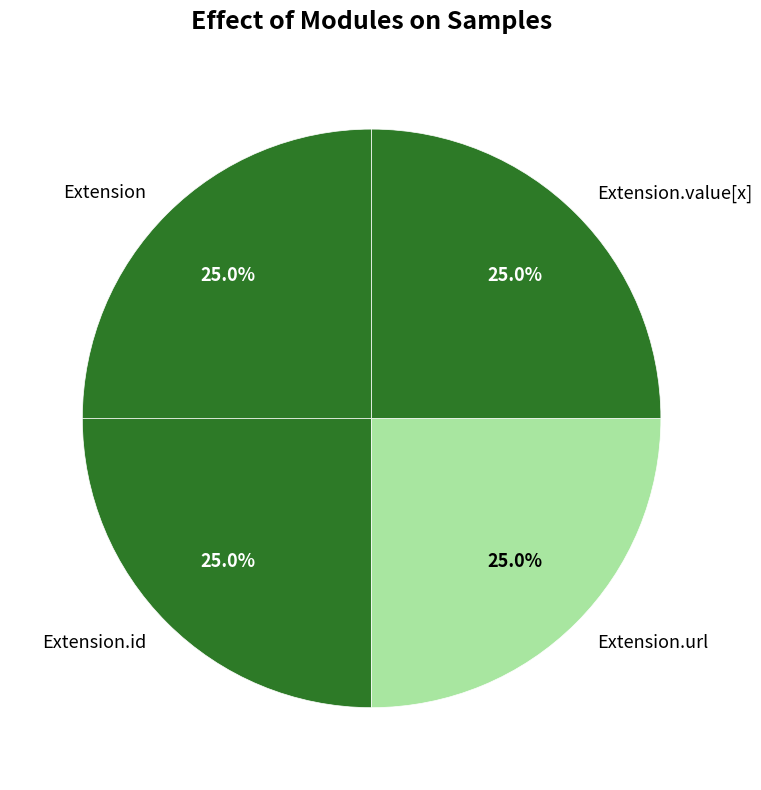

What is the ratio of the value at Extension.value[x] to the value at Extension.id?

1.0